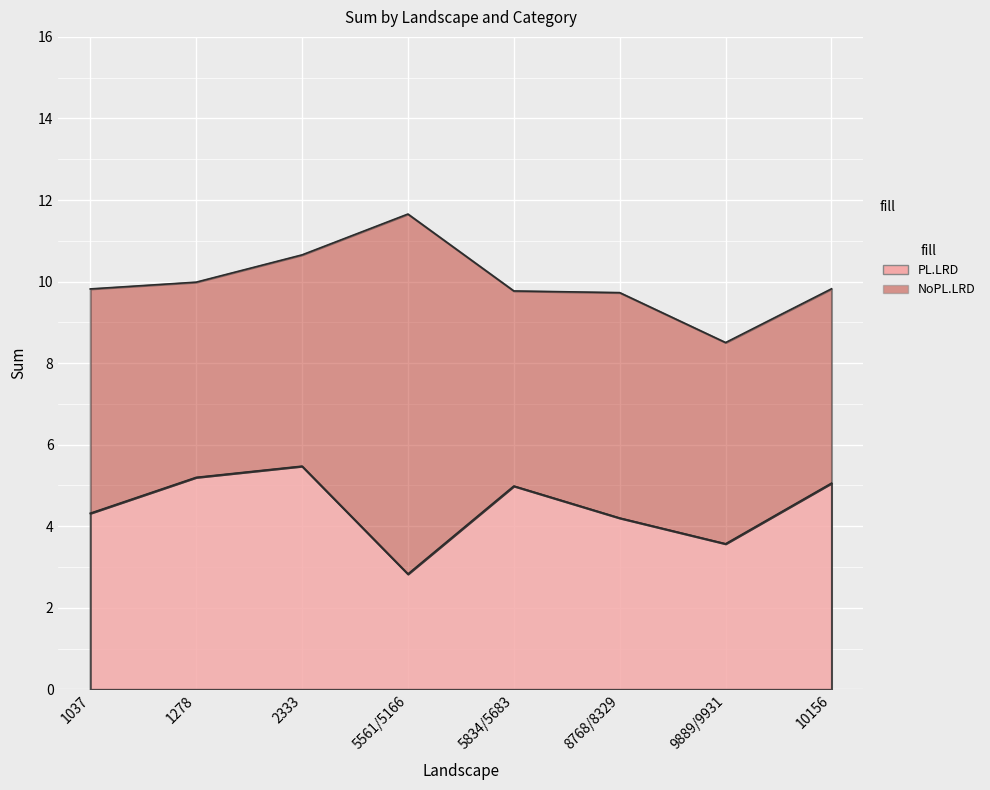

In PL.LRD, how many points are higher than both neighbors (excluding endpoints)?

2